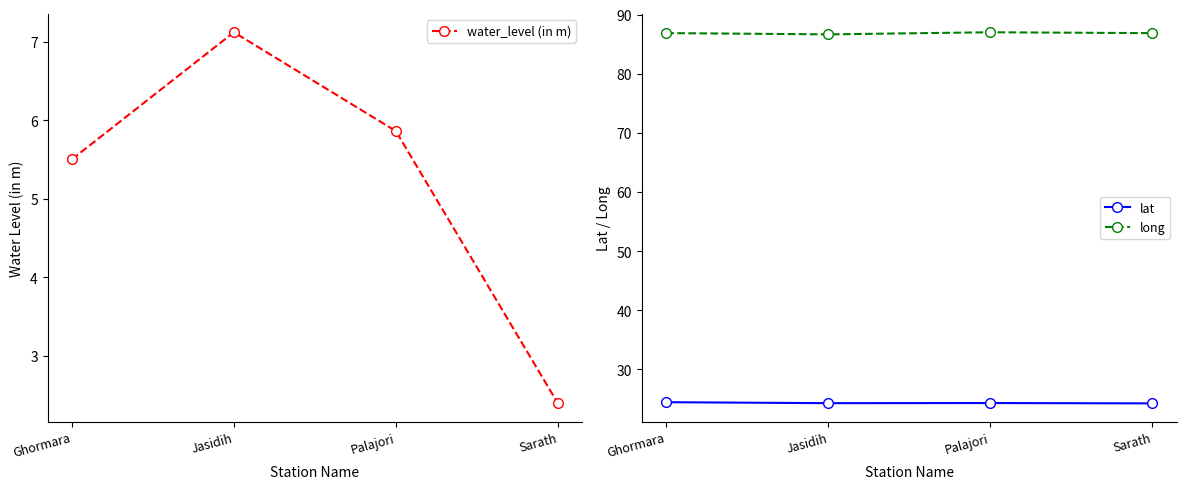

What is the greatest value displayed?

87.0